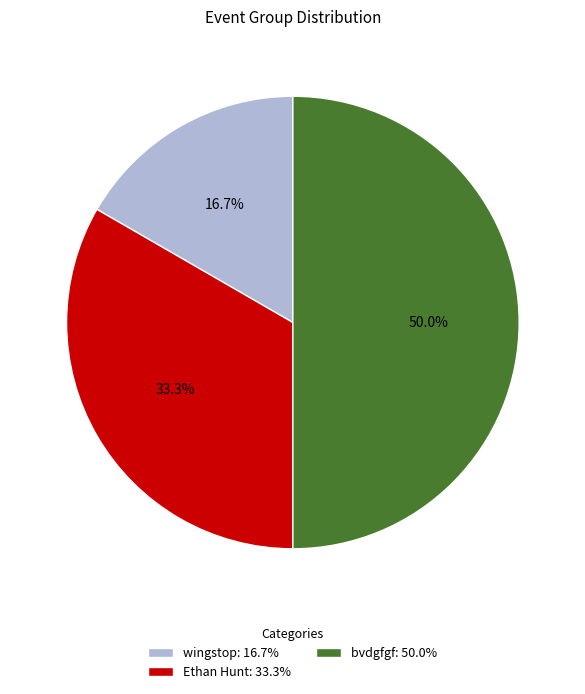

Is it true that wingstop is 6% of the pie?

False